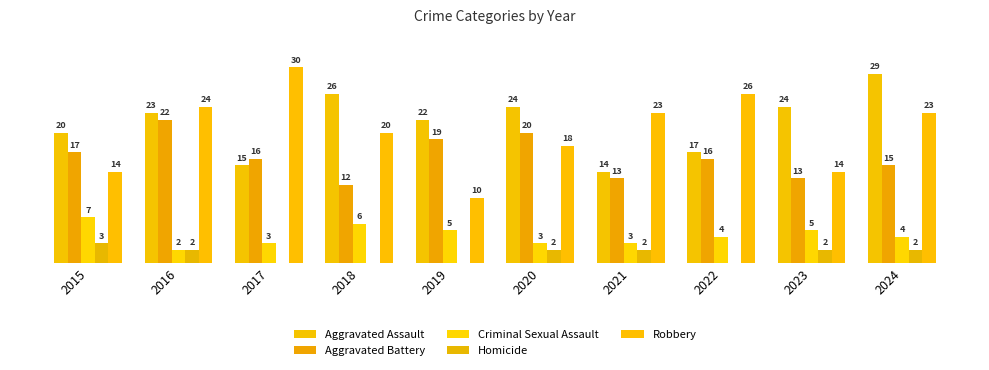

Reading right to left, what are all the values shown in this chart?

Aggravated Assault: 29	24	17	14	24	22	26	15	23	20
Aggravated Battery: 15	13	16	13	20	19	12	16	22	17
Criminal Sexual Assault: 4	5	4	3	3	5	6	3	2	7
Homicide: 2	2	0	2	2	0	0	0	2	3
Robbery: 23	14	26	23	18	10	20	30	24	14